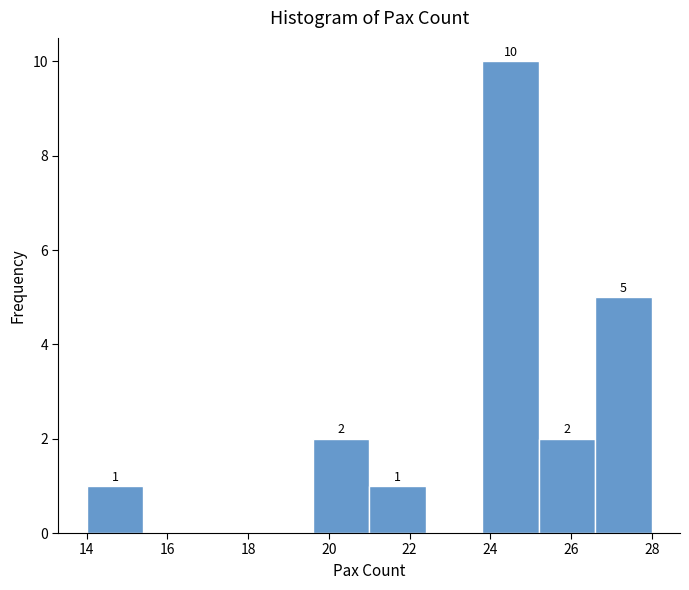

Which range on the x-axis has the tallest bar?

23.8 to 25.2